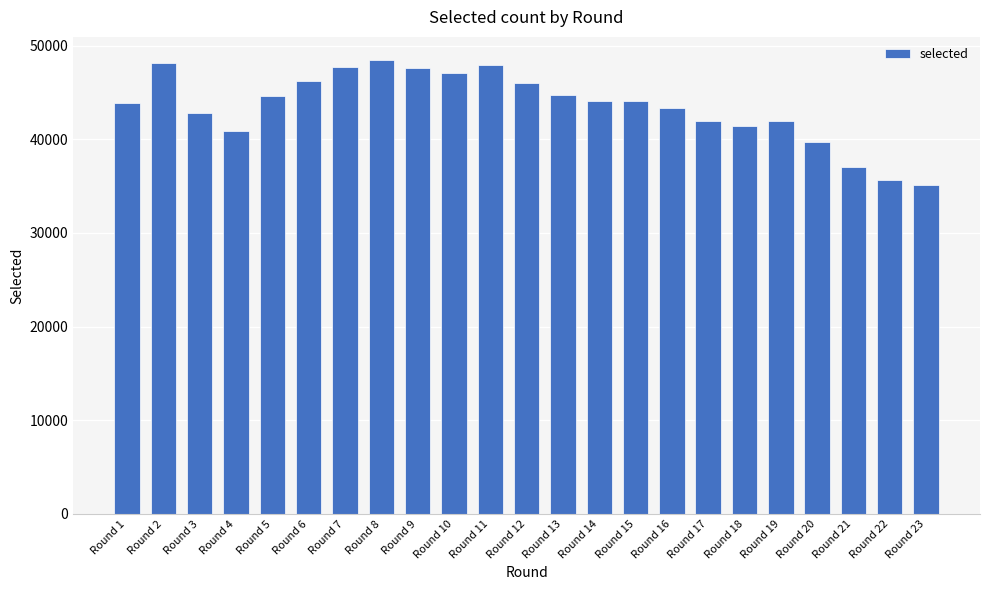

The value at Round 4 is 40947. True or false?

True